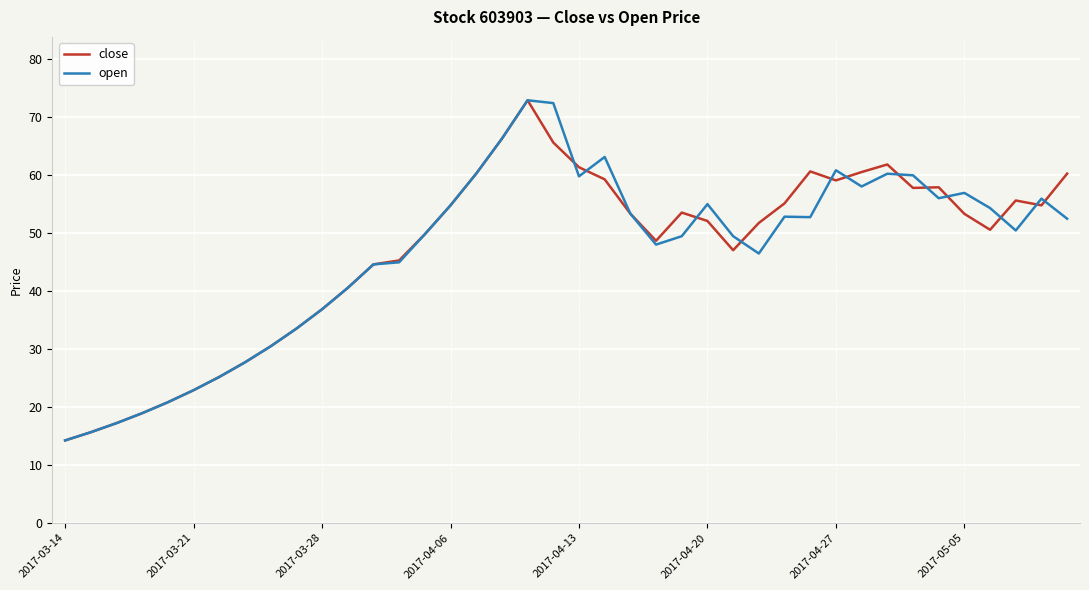

What is the maximum value shown in the chart?

72.9